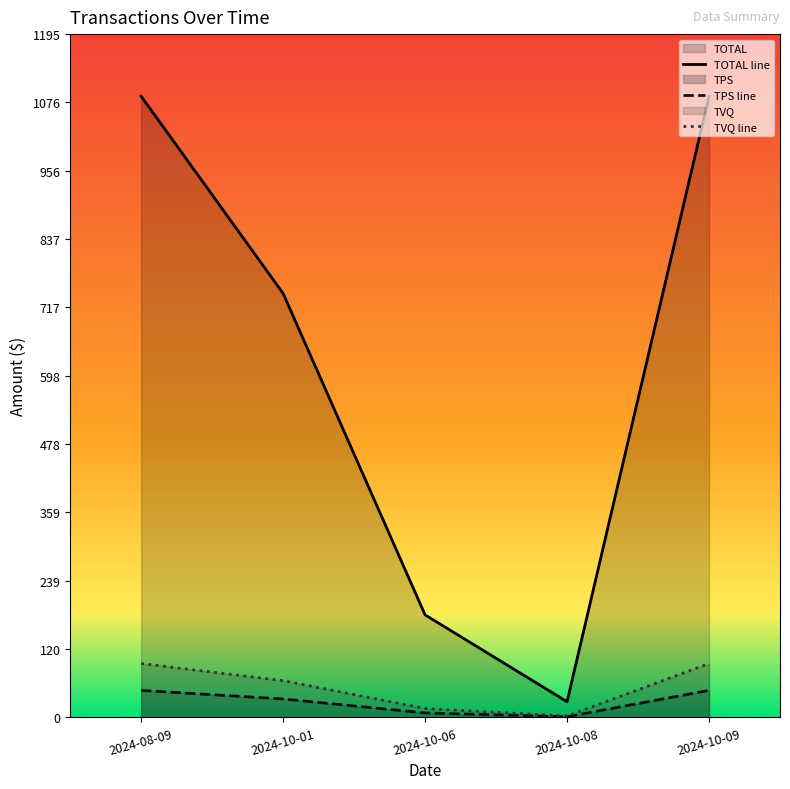

Which series has the widest spread of values?

TOTAL line